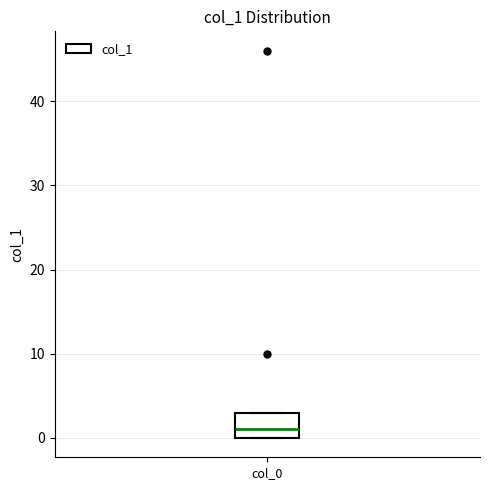

Read this box plot against the y-axis: the position of the median line, the range covered by the box, and the ends of both whiskers. The values are not printed on the chart, so give them approximately, as read against the axis.

median 1, box 0 to 3, whiskers 0 to 3